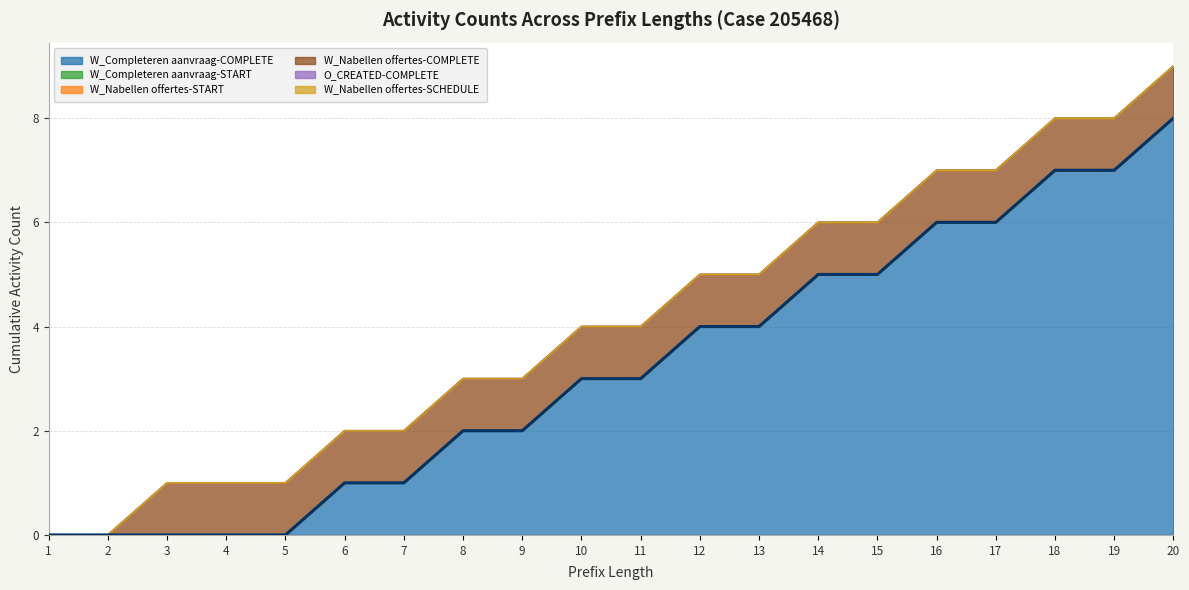

True or false: W_Nabellen offertes-COMPLETE and W_Completeren aanvraag-START cross at least once.

False